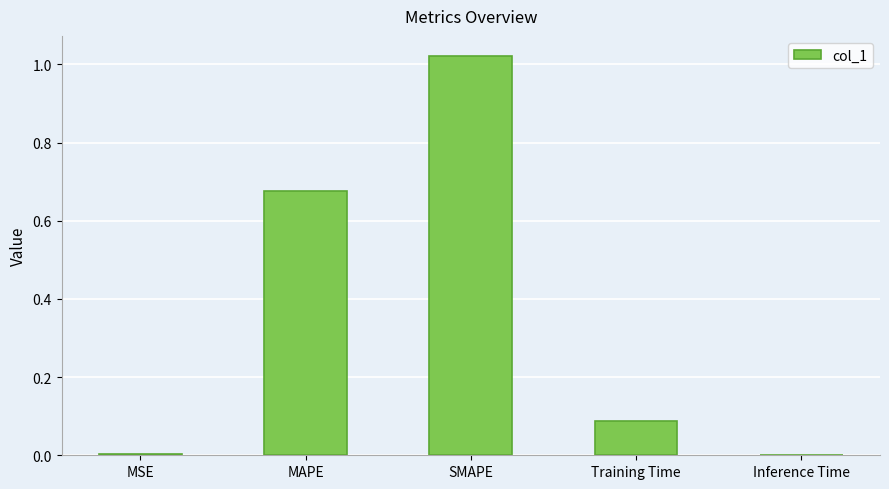

At which category does the chart reach its peak across all series?

SMAPE